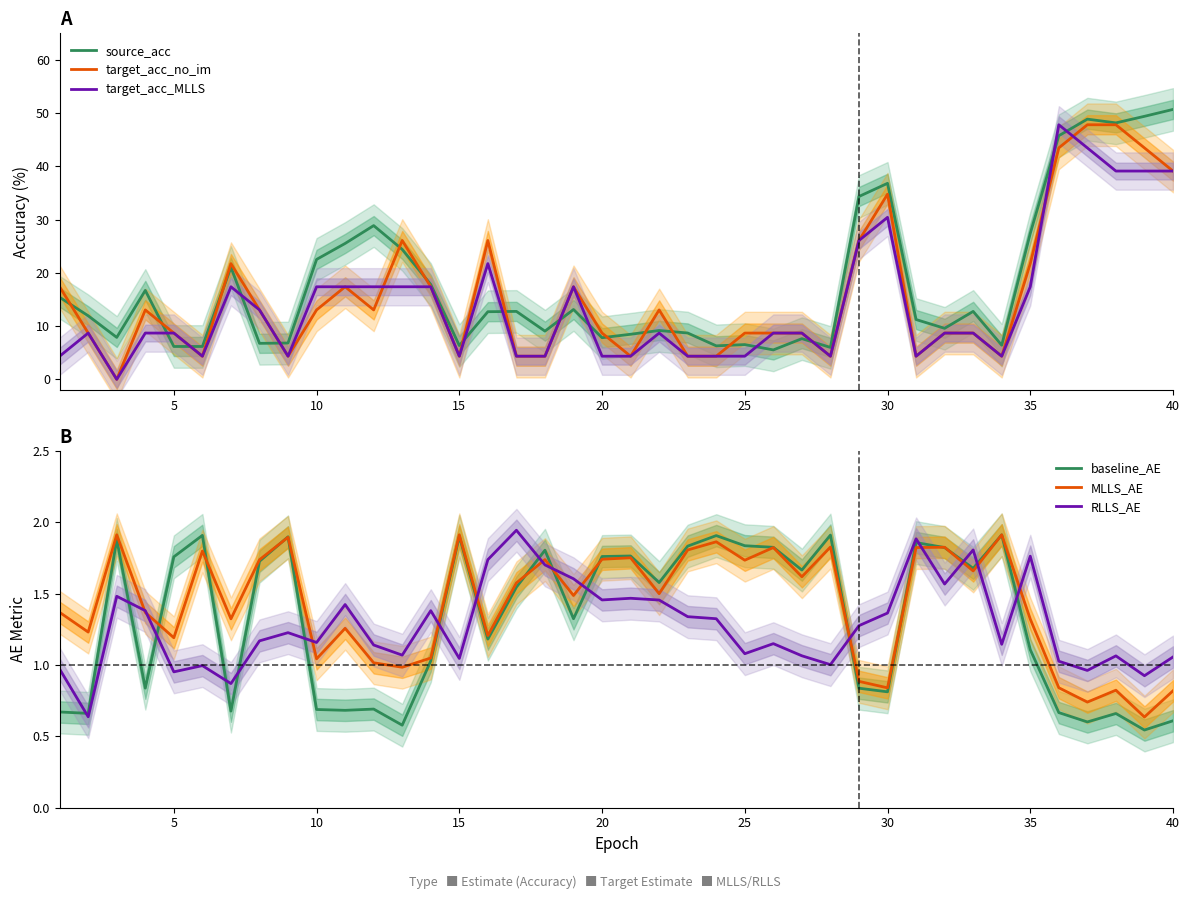

What is the highest value of the source_acc series?

50.7